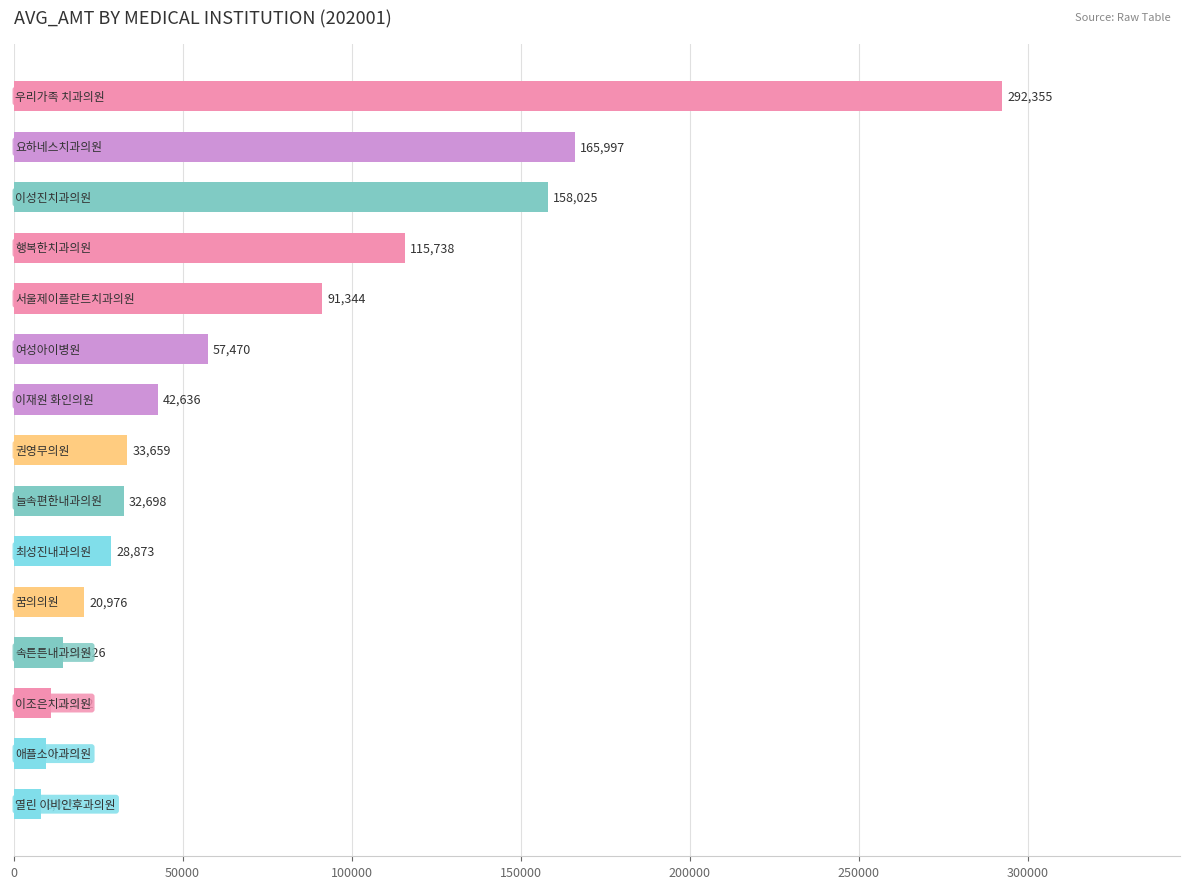

Reading bottom to top, transcribe all the data shown in this chart.

8025	9571	11012	14626	20976	28873	32698	33659	42636	57470	91344	115738	158025	165997	292355